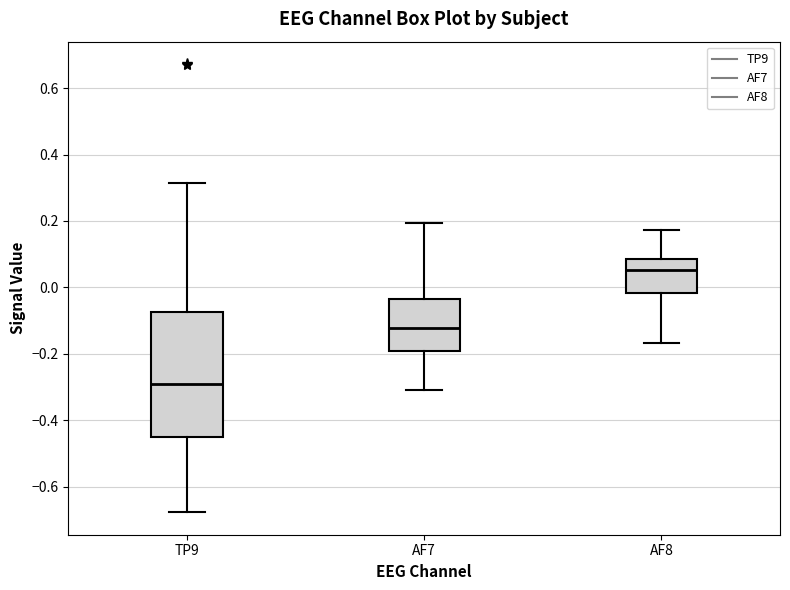

Which box has the highest median line?

AF8